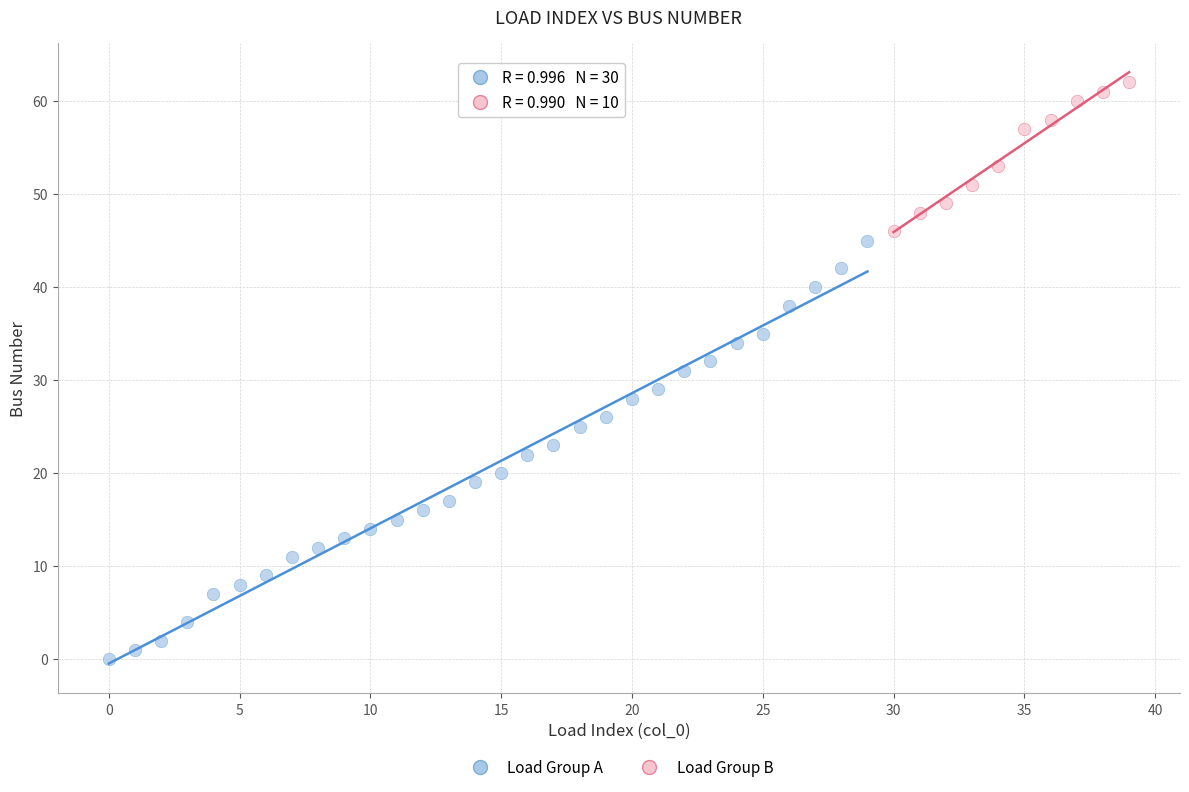

Which series contains the lowest Y value?

Load Group A